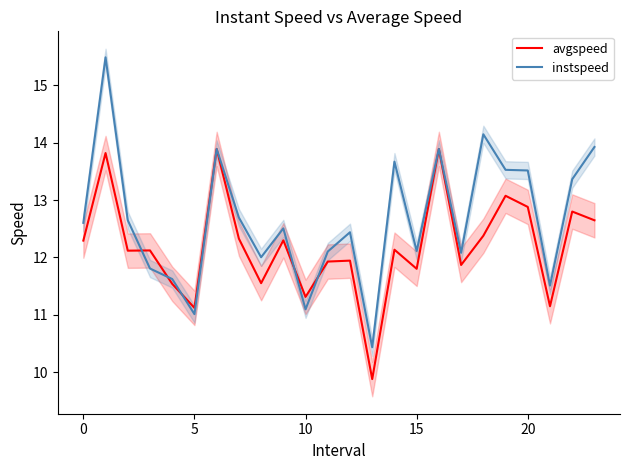

What is the highest value of the instspeed series?

15.5